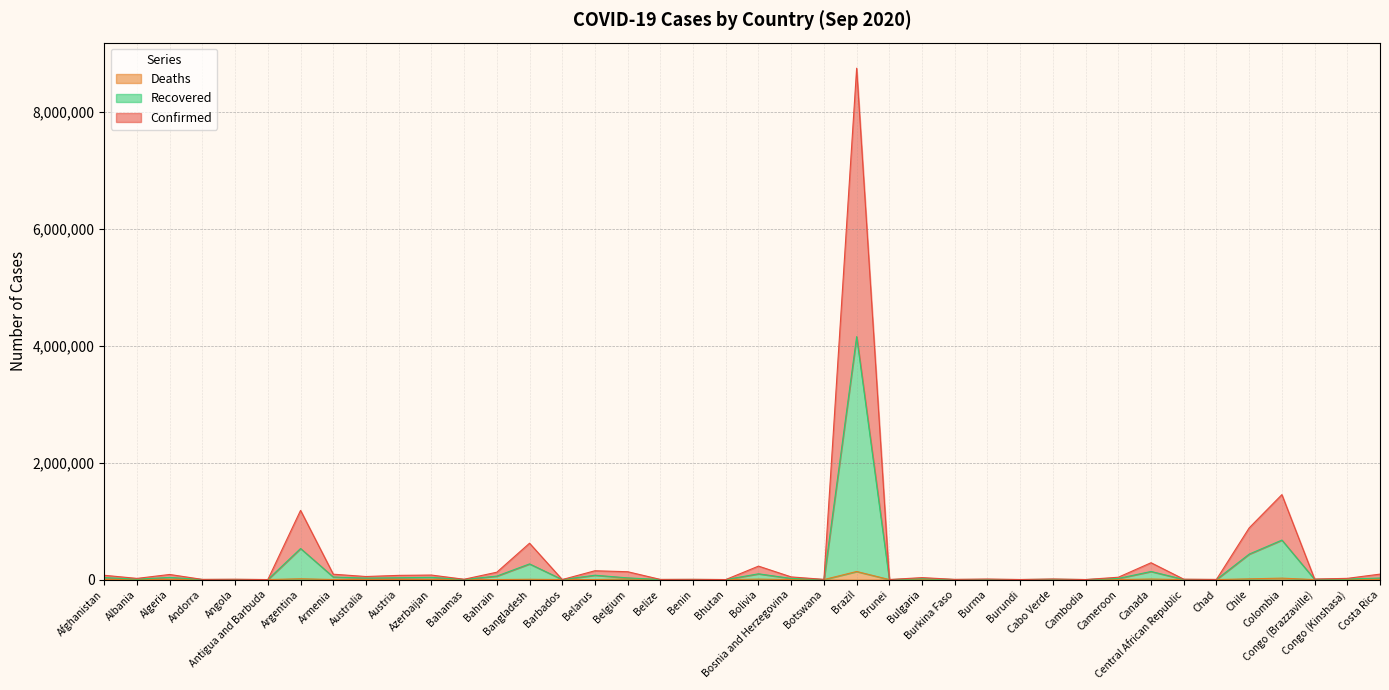

Rank the series at Canada from lowest to highest value.

Deaths, Recovered, Confirmed